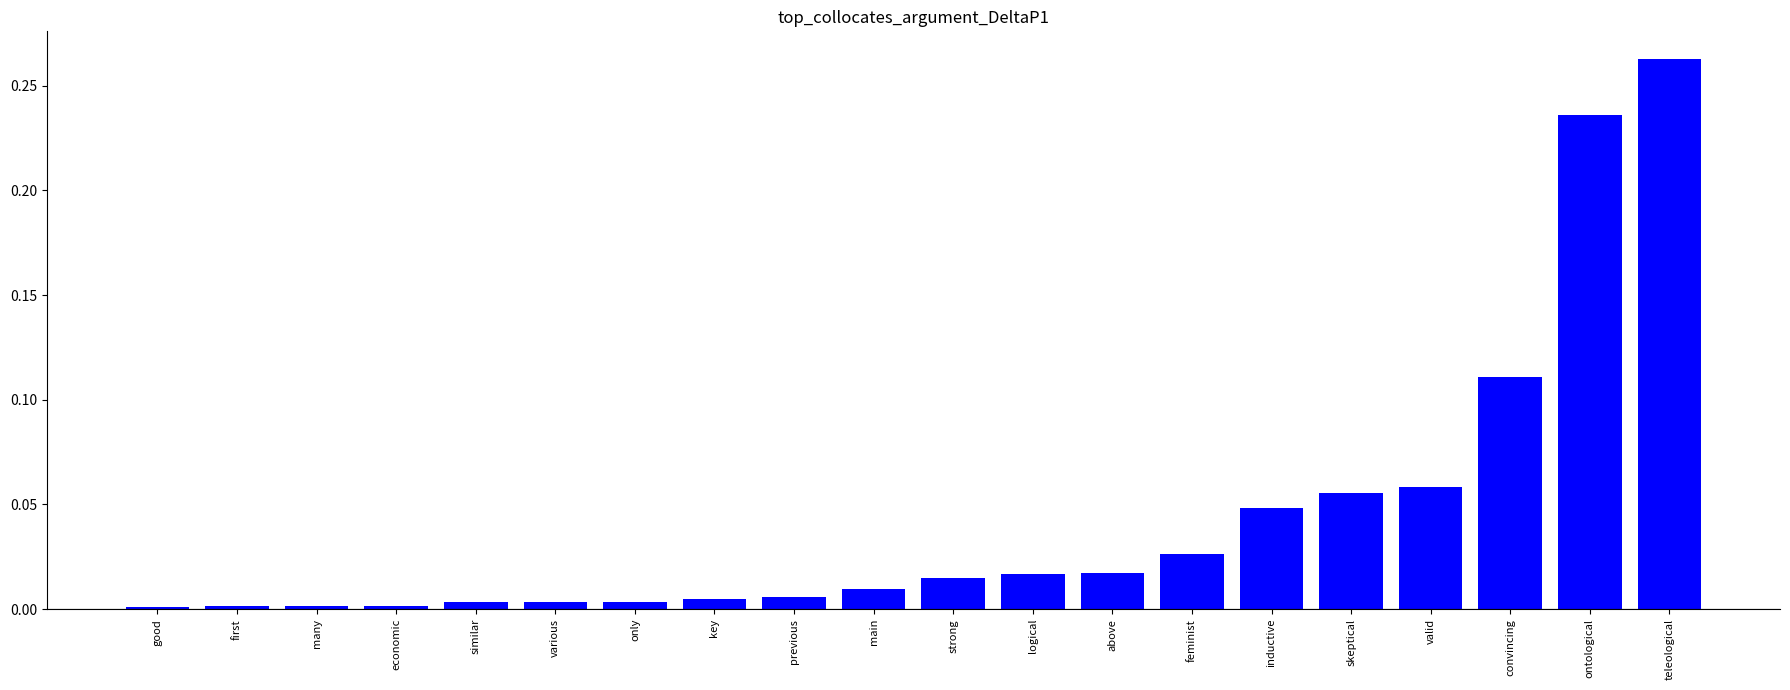

What is the label of the 17th bar from the right?

economic